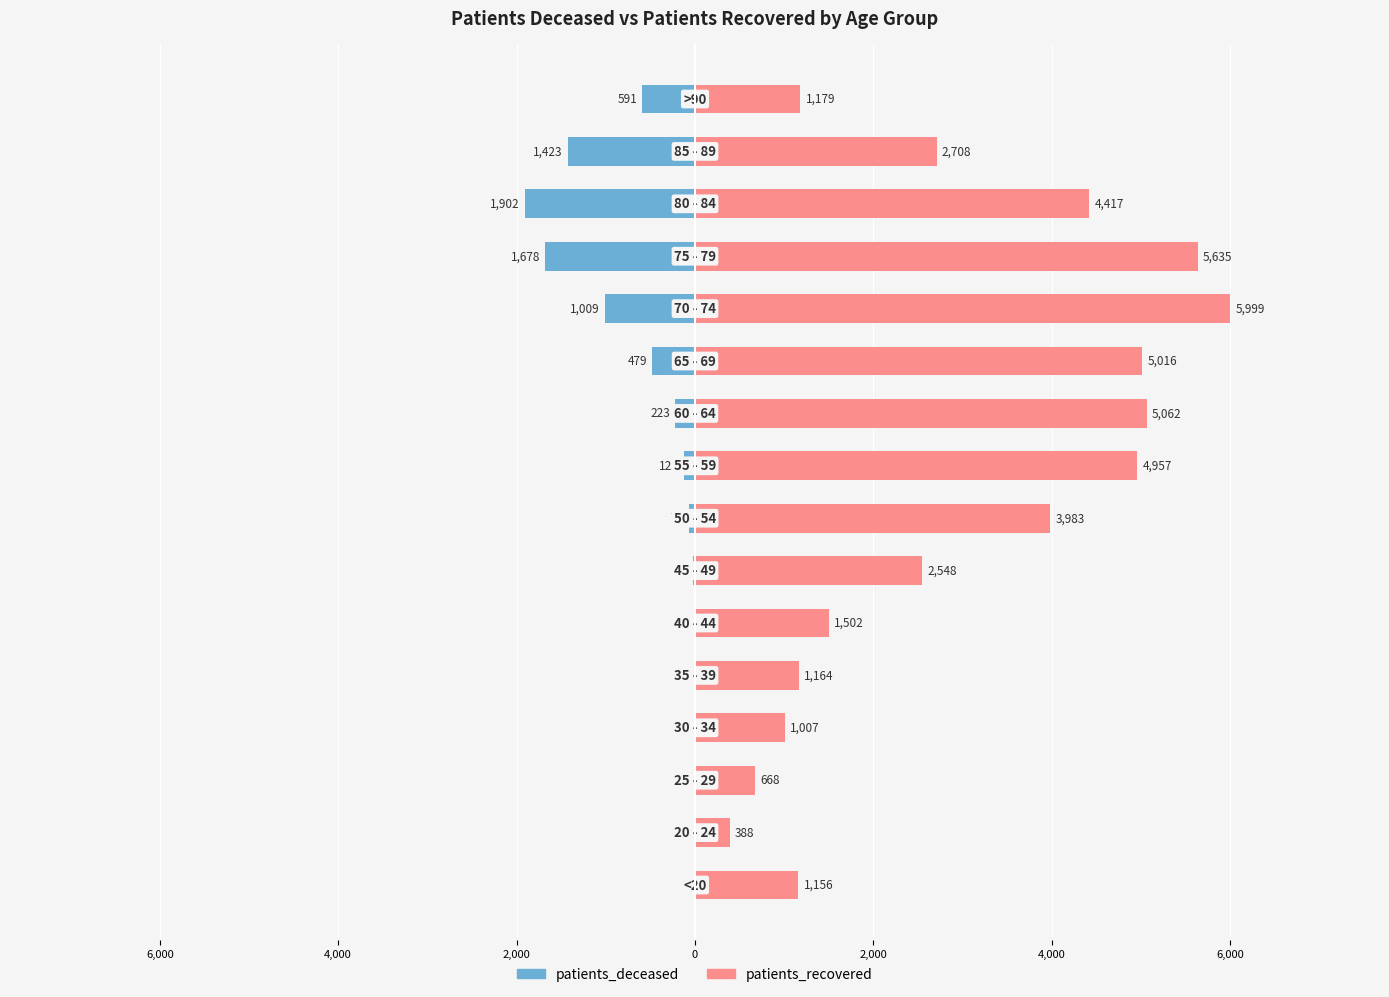

What is the sum of the patients_deceased values at 0 and 13?

-1912